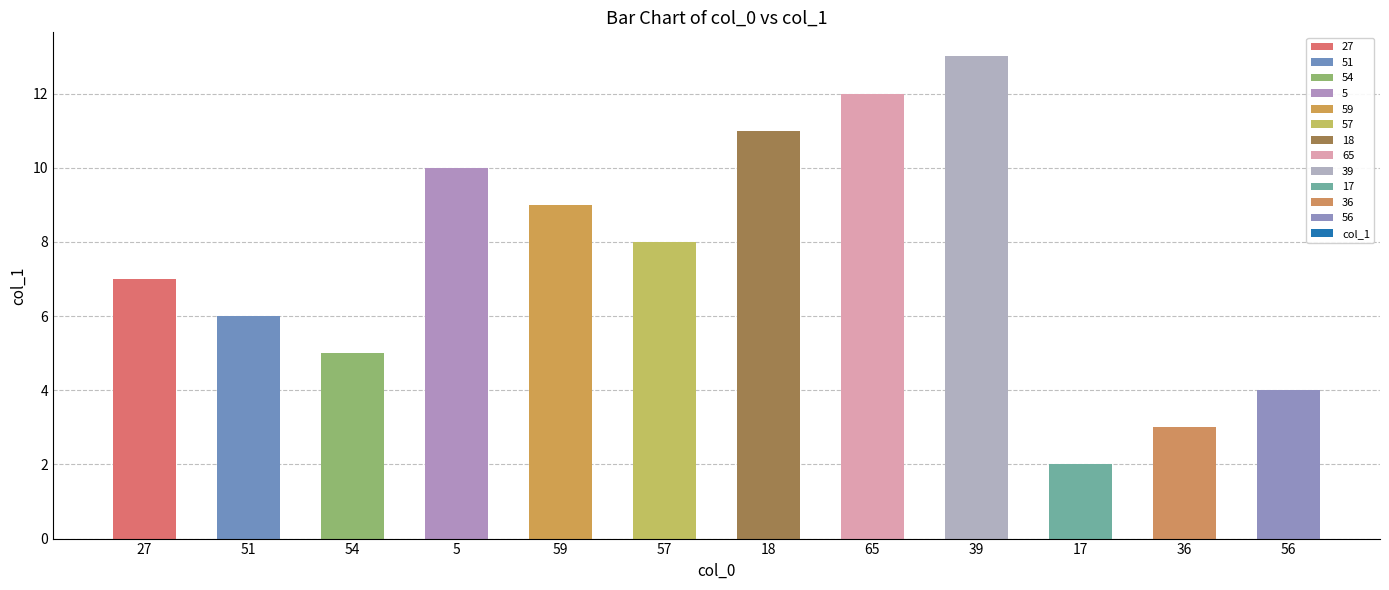

How many values exceed 8?

5